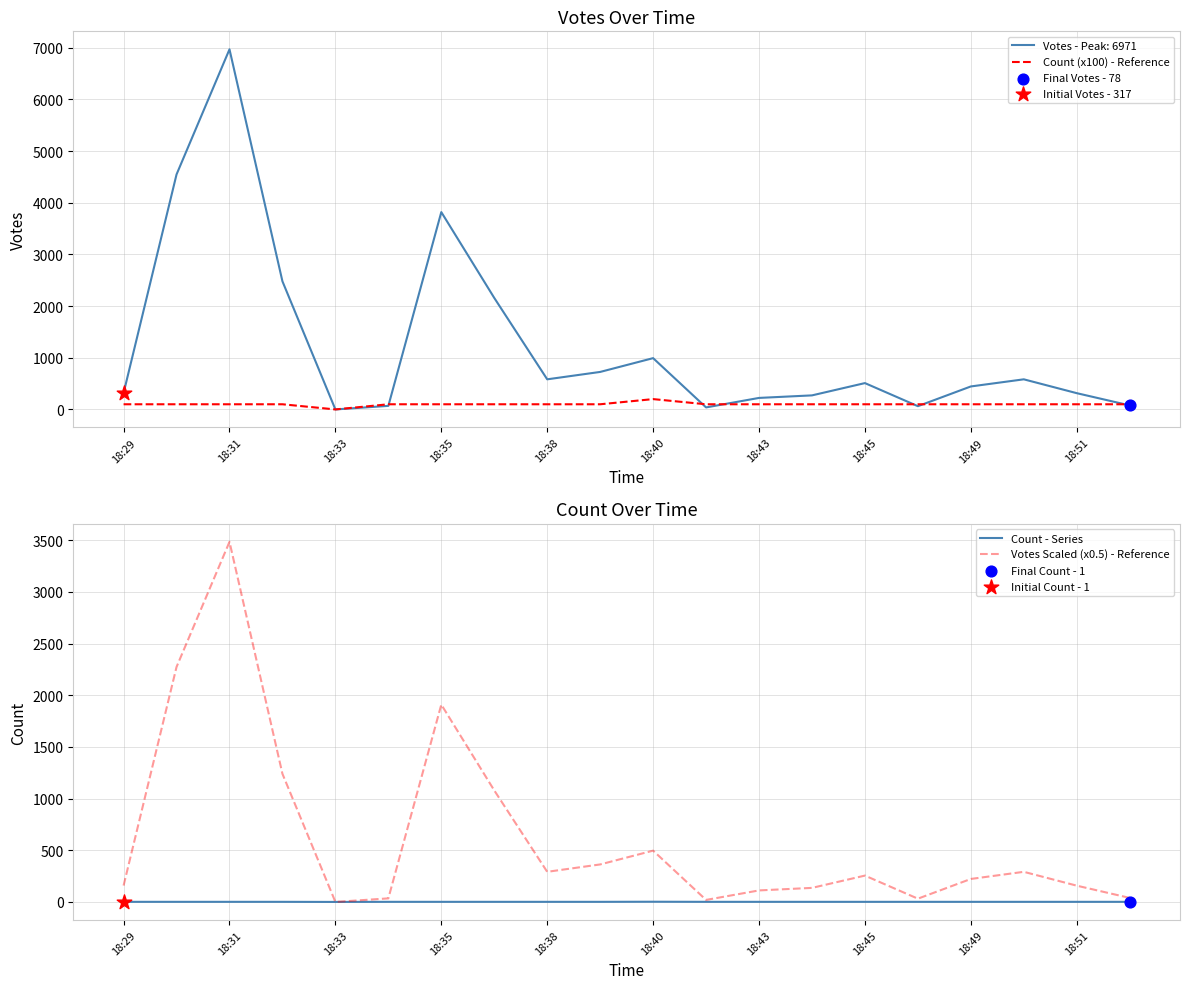

At which label does Votes Scaled (x0.5) - Reference reach its peak?

18:31